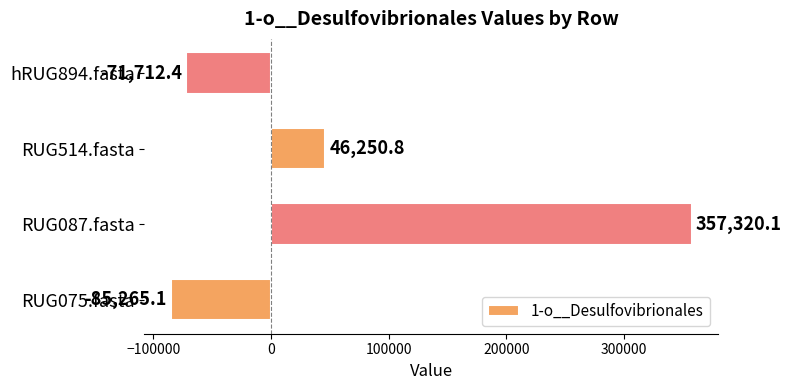

The chart shows a value of -117472.8 at RUG075.fasta. True or false?

False